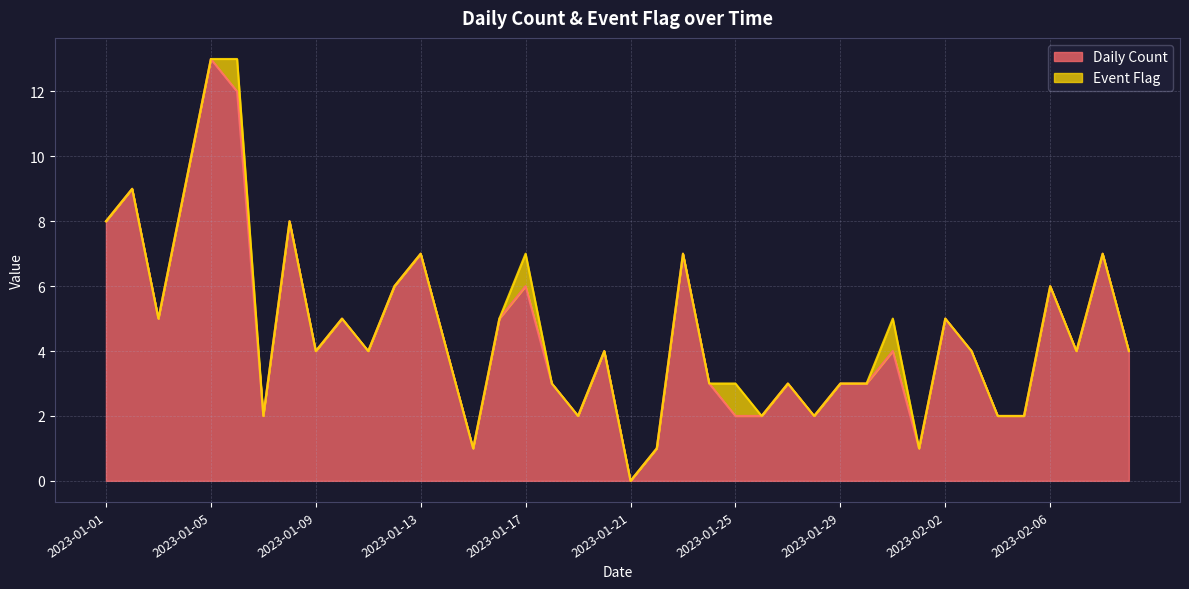

What value does the data have at 2023-01-29?

3